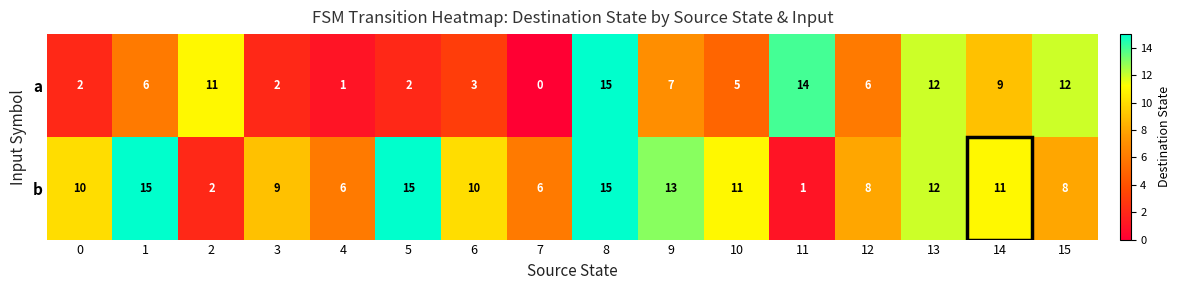

At which category is the sum across all series the highest?

8